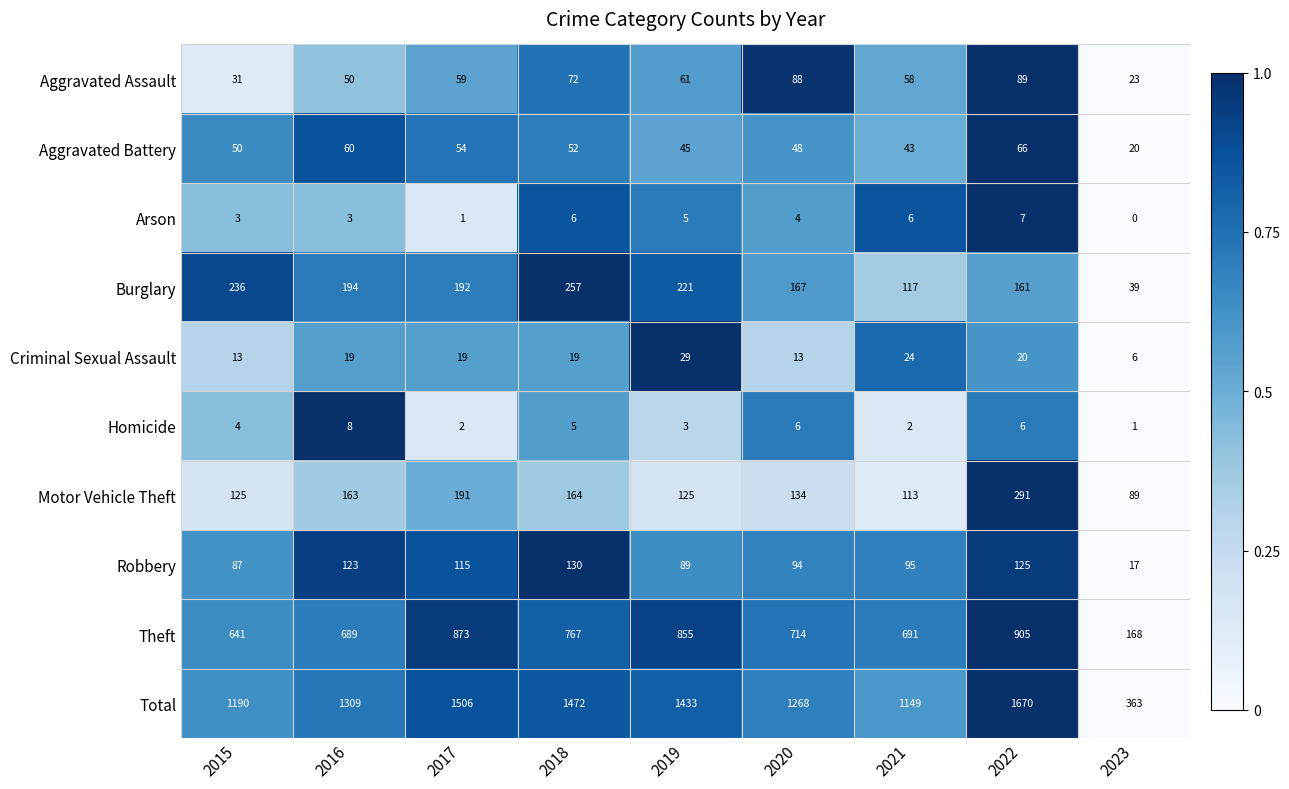

What is the difference between the second highest and second lowest values in the Aggravated Assault series?

57